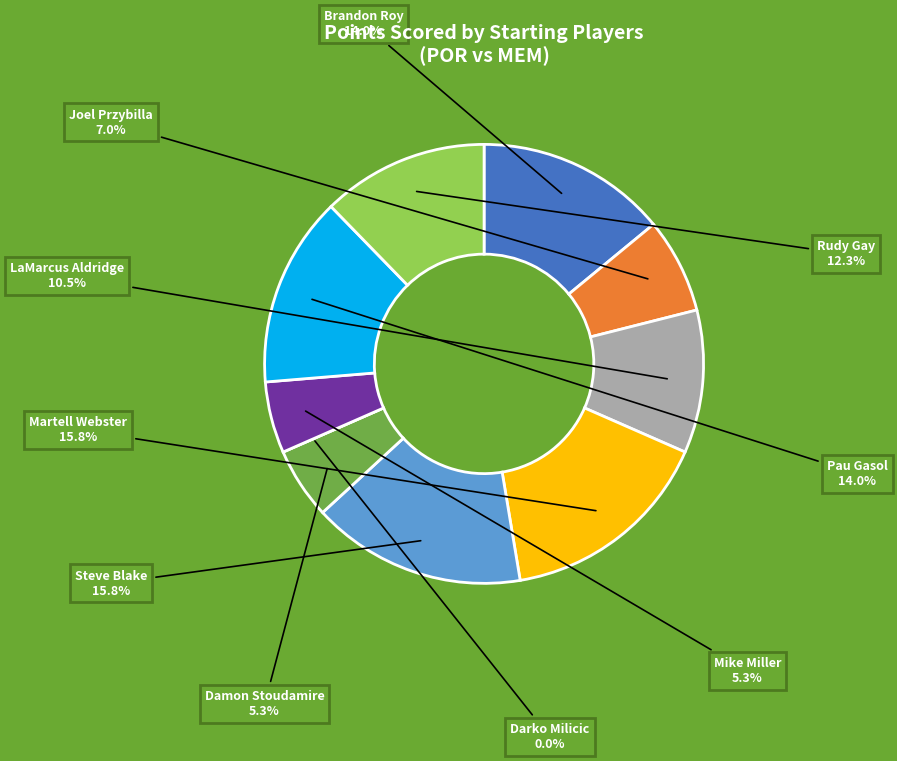

How many segments does this pie chart have?

10